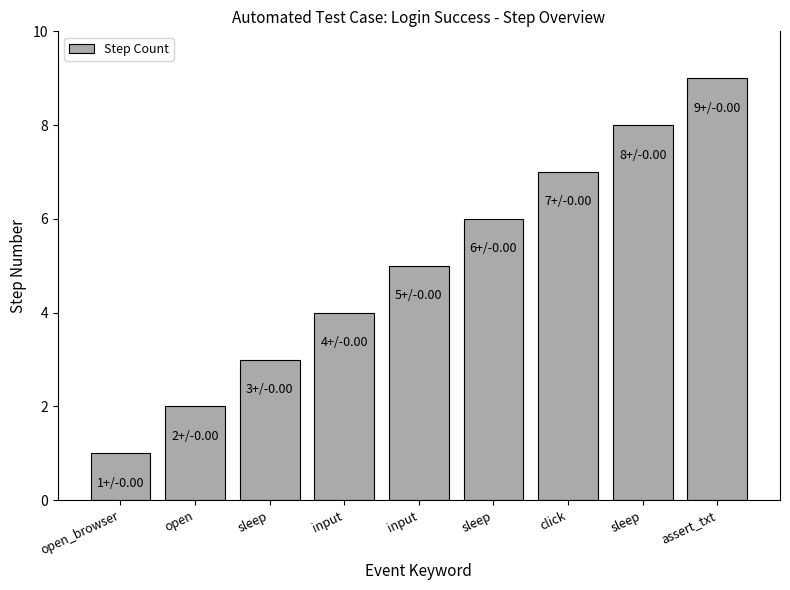

How many series are shown in this chart?

1